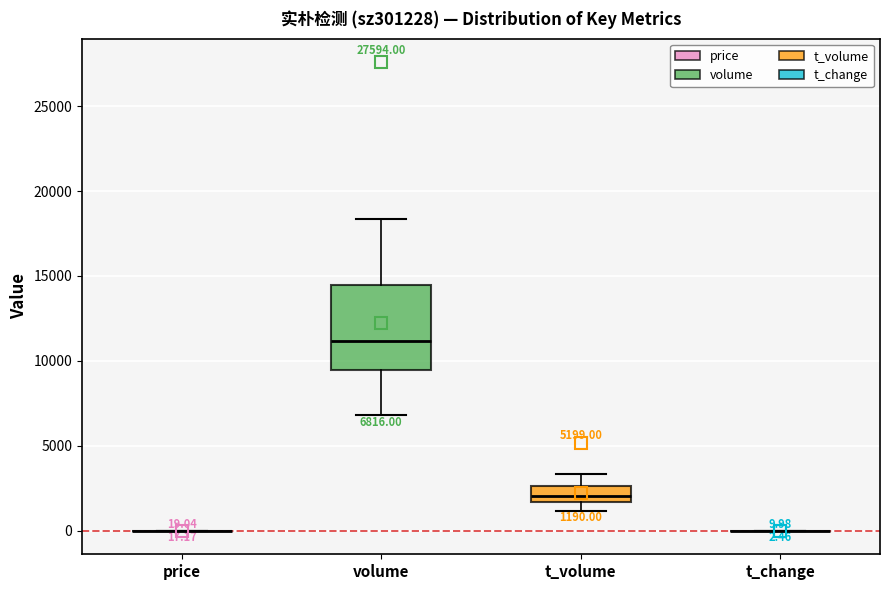

Comparing the boxes themselves (not the whiskers), which one is the tallest?

volume